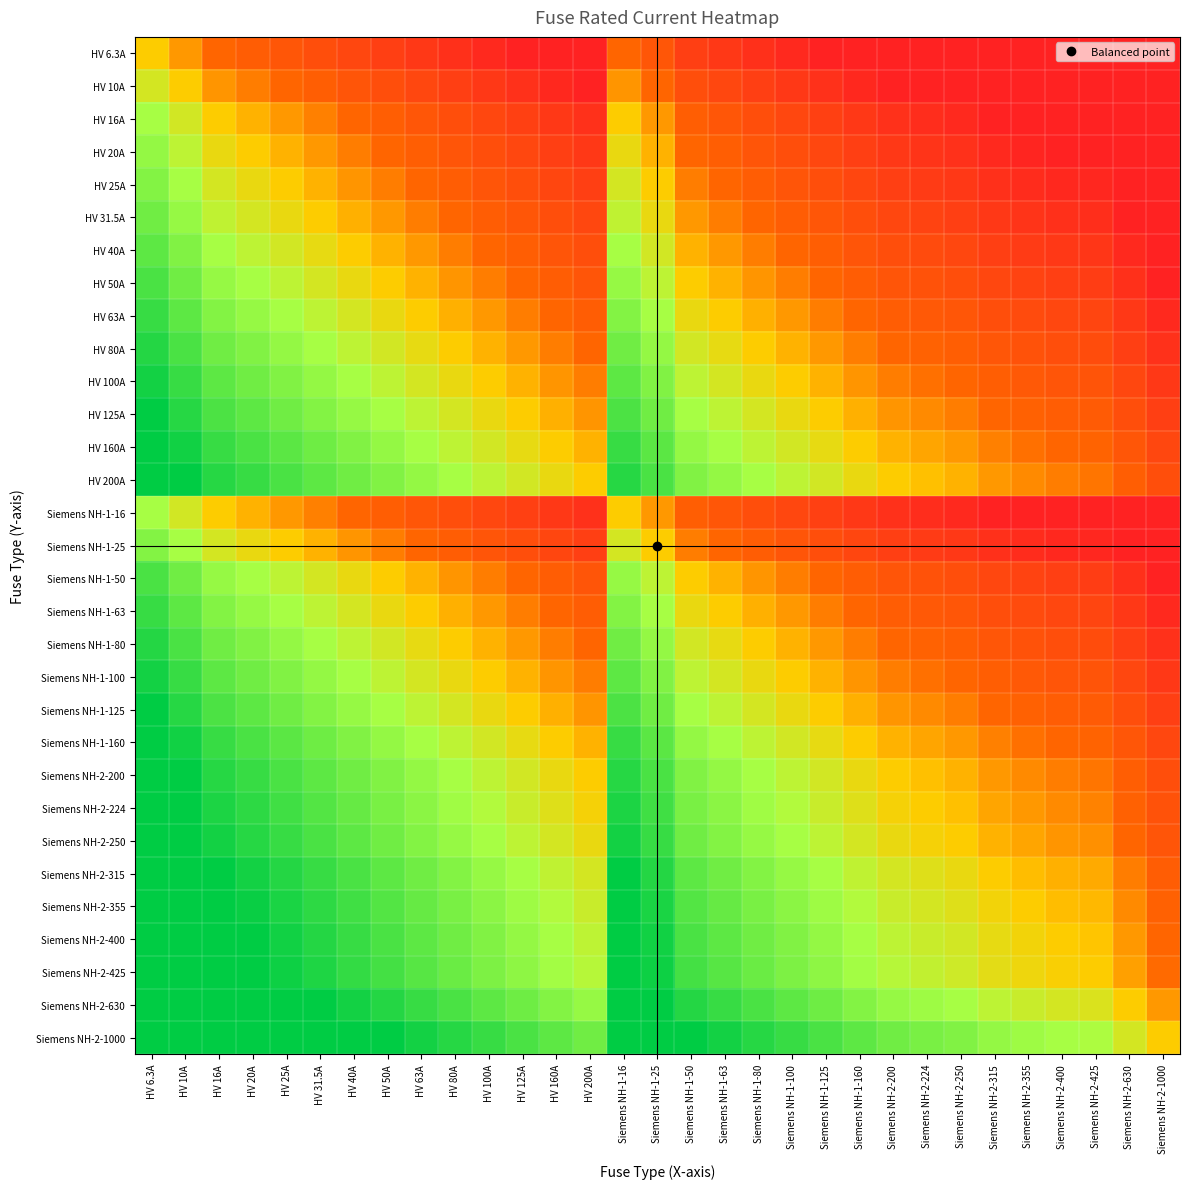

What is the spread (max minus min) of values at HV 50A?

0.8